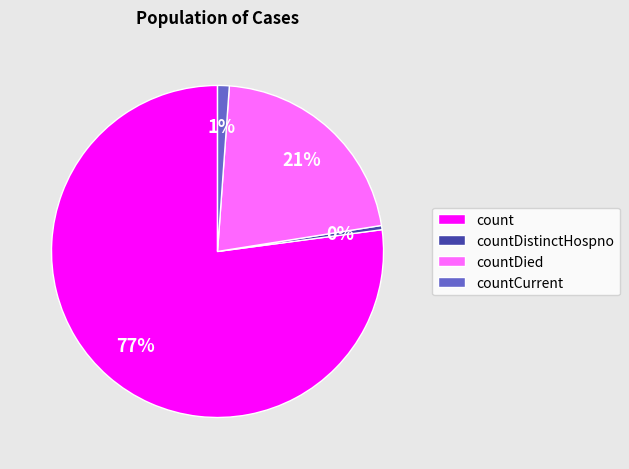

To the nearest percent, what is the average slice percentage?

25%